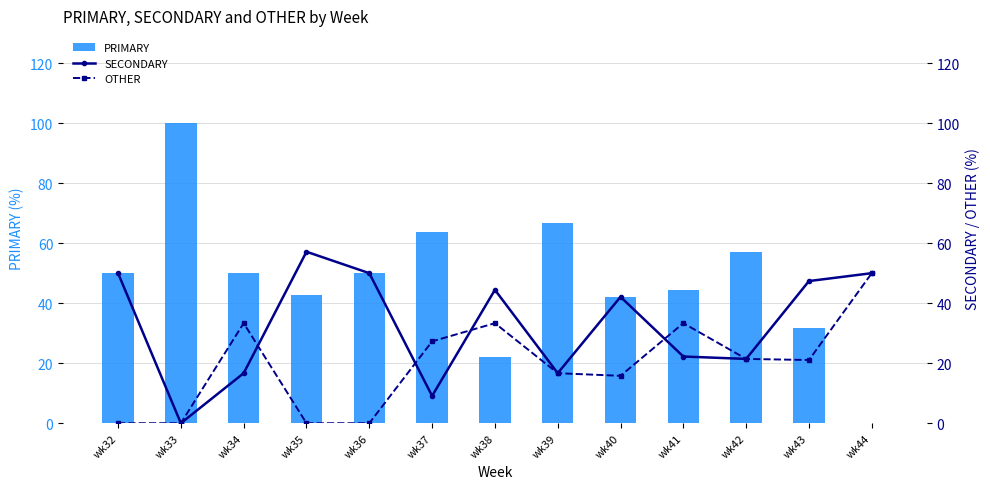

At which category is the sum across all series the highest?

wk34